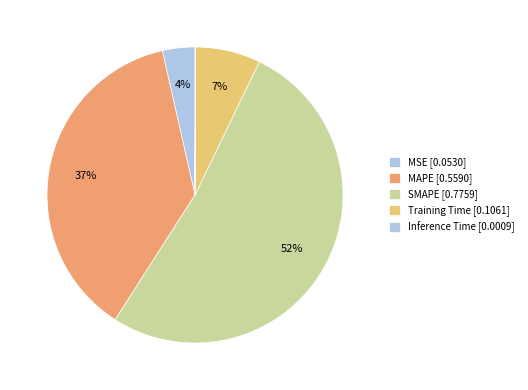

How many slices are in this pie chart?

5